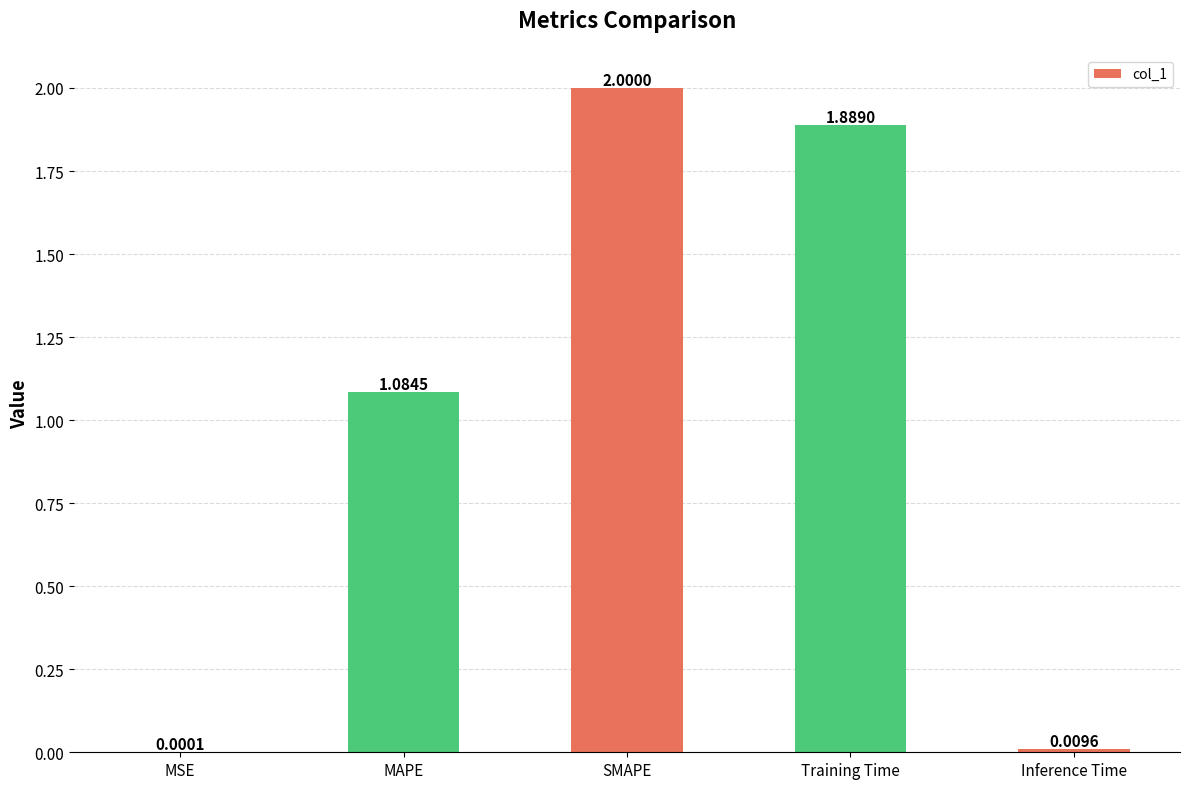

Which has a higher value, MAPE or Training Time?

Training Time